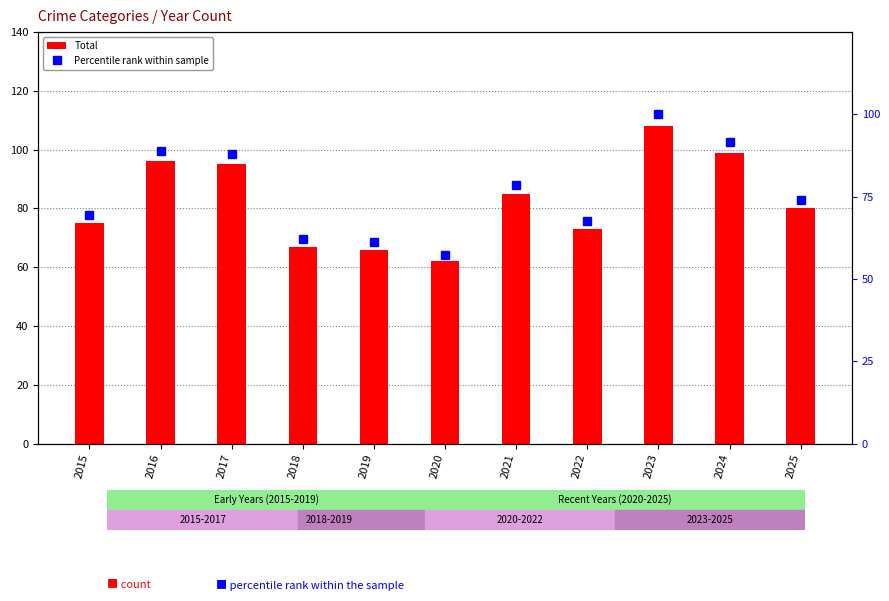

What is the value of the Total bar at the 1st from the left?

75.0